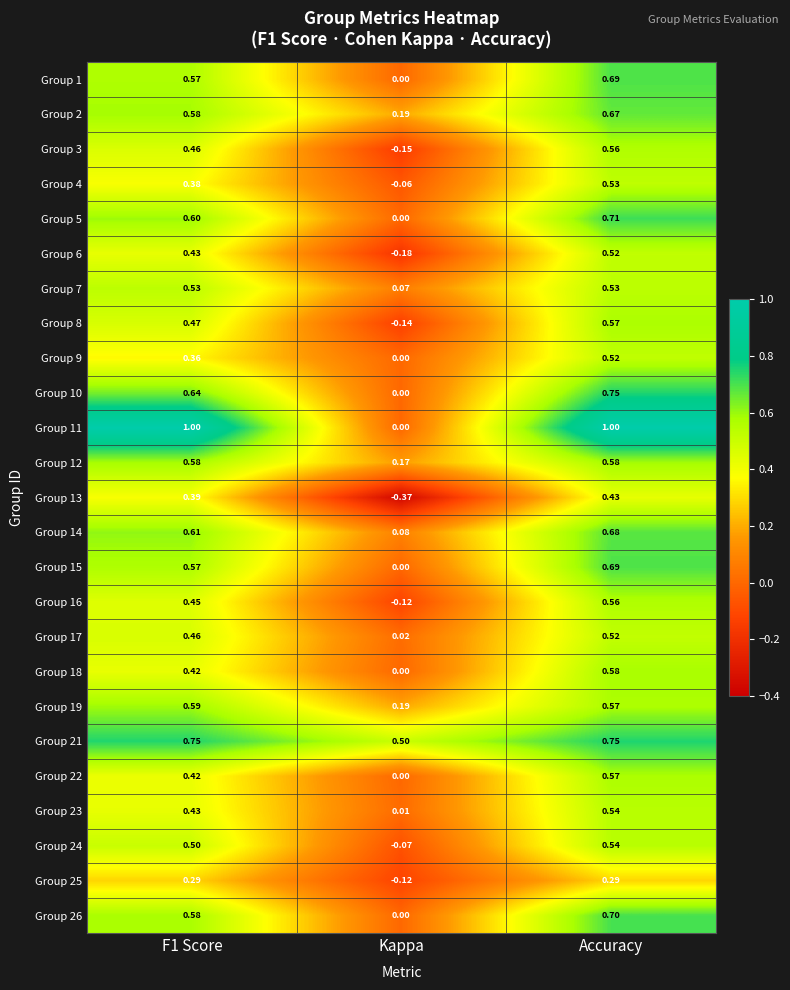

At which category is the sum across all series the highest?

Accuracy